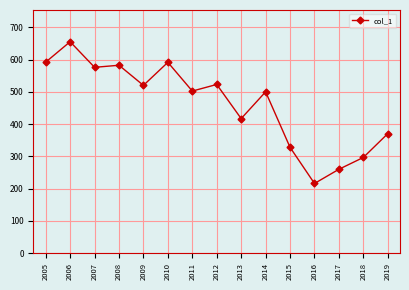

Where does the data first go above 502?

2005